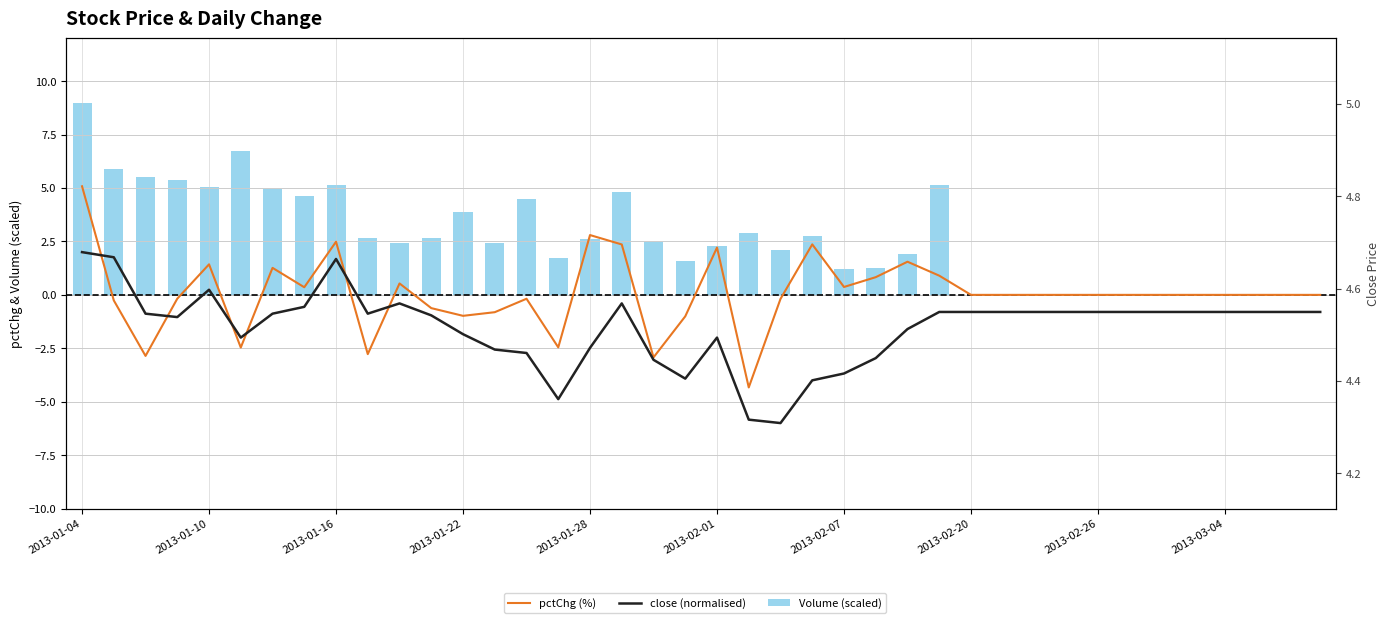

The pctChg (%) series shows 2.4 at 17. True or false?

True